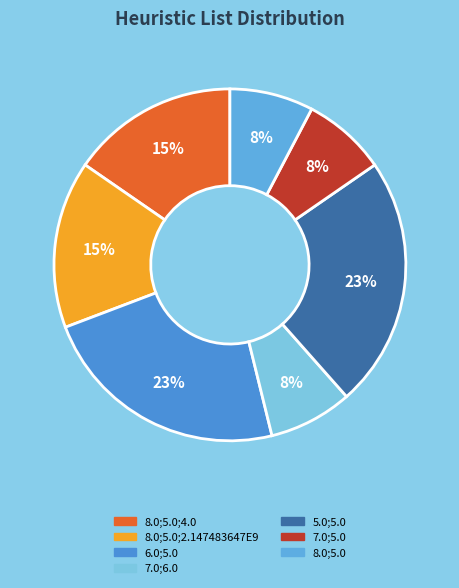

How many slices are in this pie chart?

7